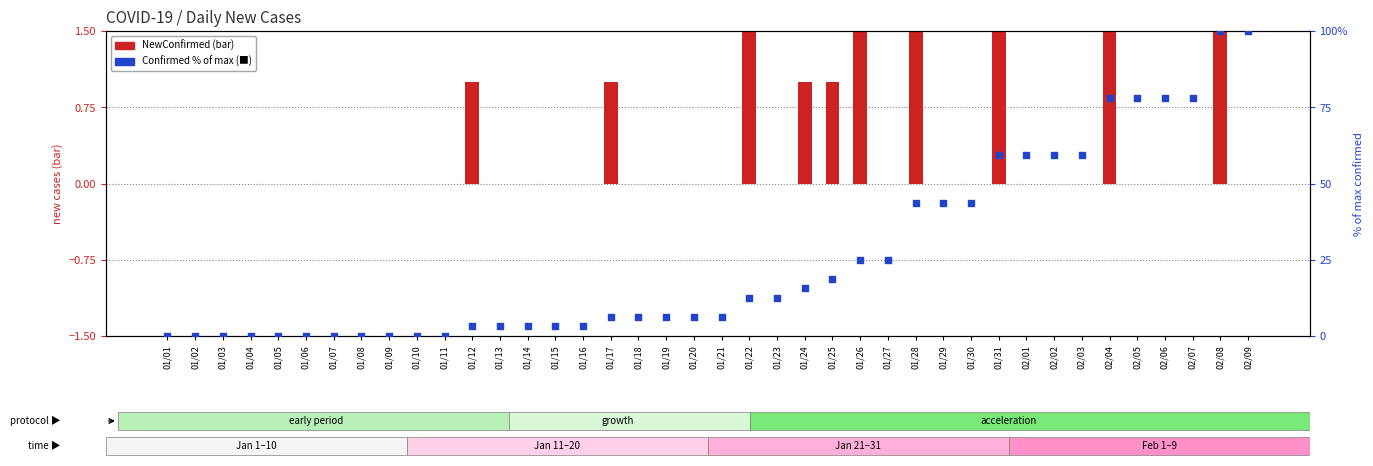

Which series has the largest total across all categories?

Confirmed (% of max)